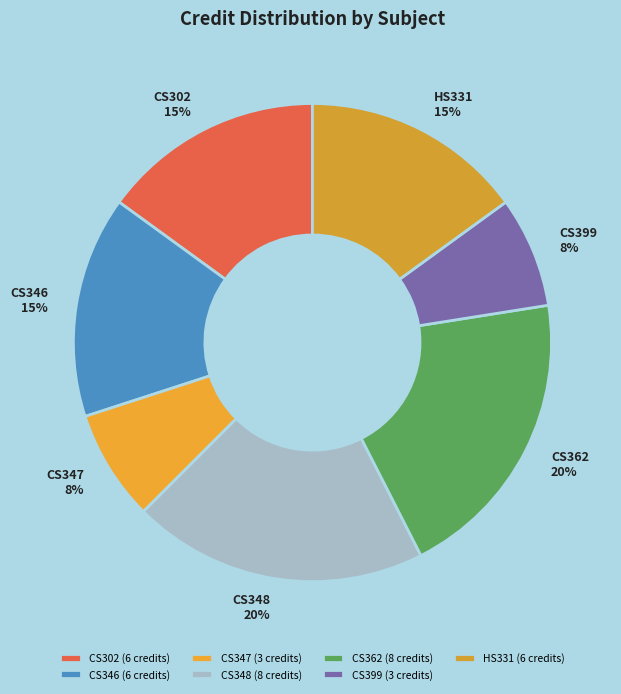

Is it true that CS302 is 9% of the pie?

False